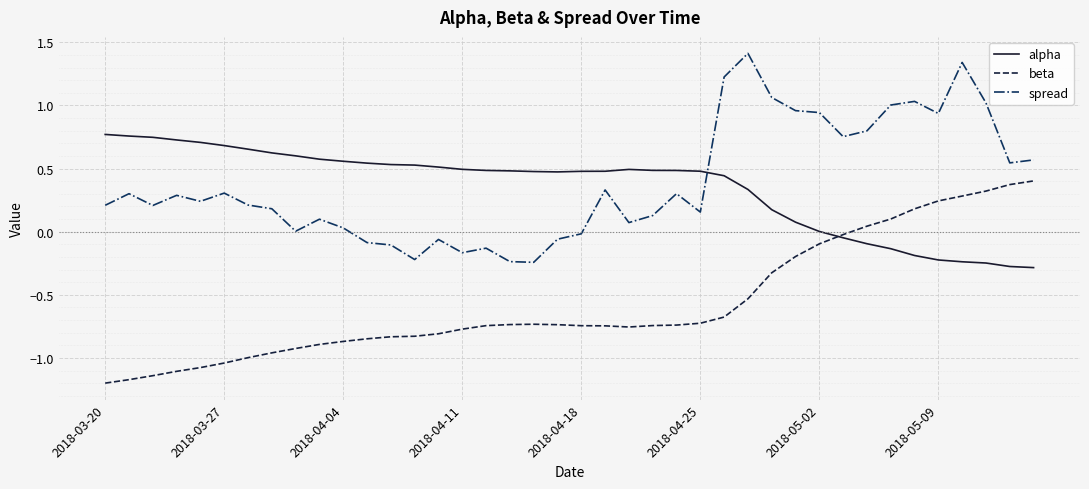

What is the minimum value for alpha?

-0.3